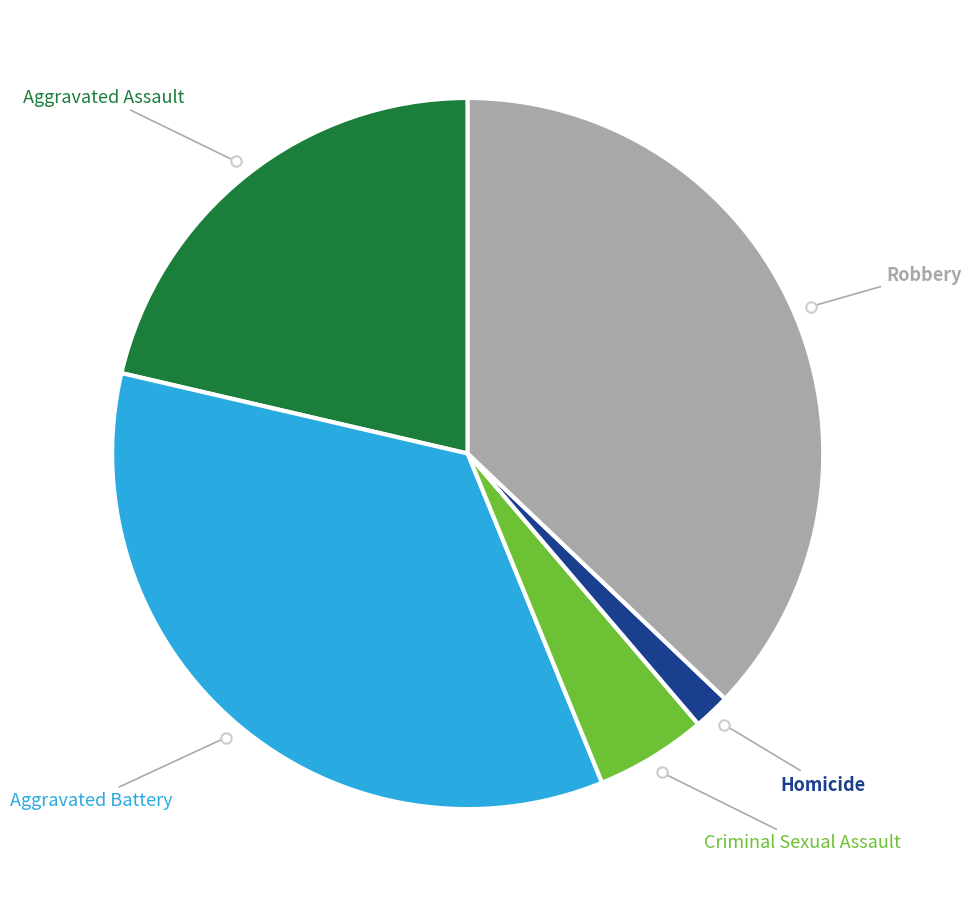

Is there any slice that represents more than half of the pie?

No